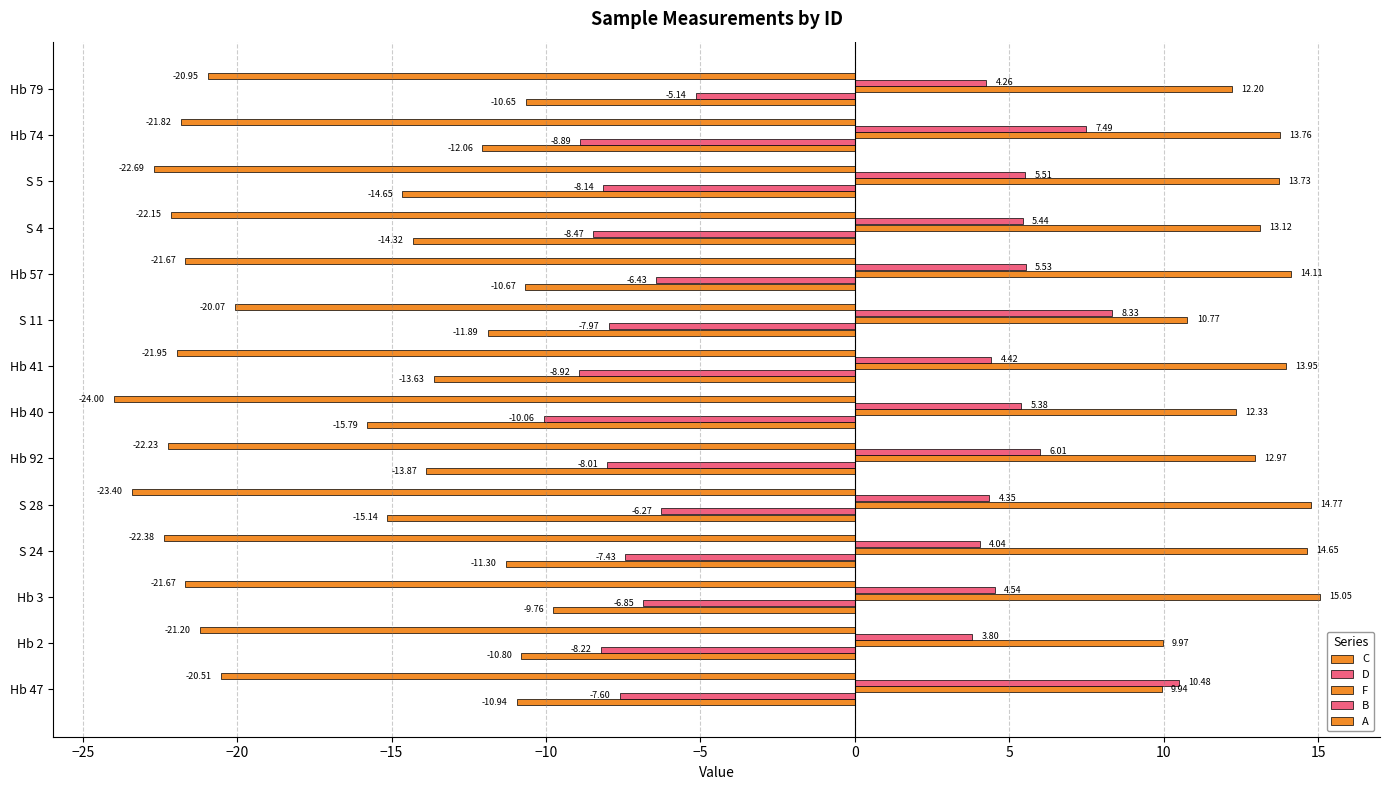

Reading left to right, transcribe all the data shown in this chart.

C: -10.9	-10.8	-9.8	-11.3	-15.1	-13.9	-15.8	-13.6	-11.9	-10.7	-14.3	-14.7	-12.1	-10.7
D: -7.6	-8.2	-6.8	-7.4	-6.3	-8.0	-10.1	-8.9	-8.0	-6.4	-8.5	-8.1	-8.9	-5.1
F: 9.9	10.0	15.1	14.7	14.8	13.0	12.3	13.9	10.8	14.1	13.1	13.7	13.8	12.2
B: 10.5	3.8	4.5	4.0	4.3	6.0	5.4	4.4	8.3	5.5	5.4	5.5	7.5	4.3
A: -20.5	-21.2	-21.7	-22.4	-23.4	-22.2	-24.0	-21.9	-20.1	-21.7	-22.1	-22.7	-21.8	-20.9